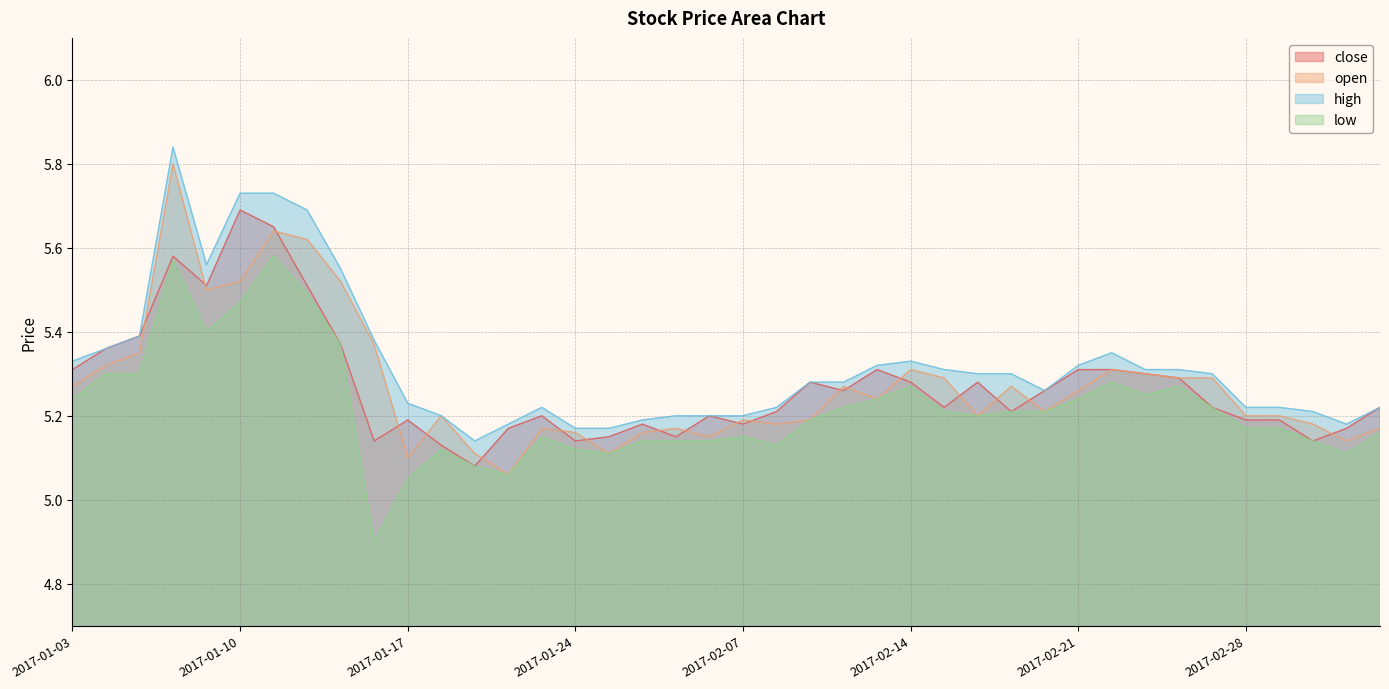

Read the low value at 2017-01-09.

5.4